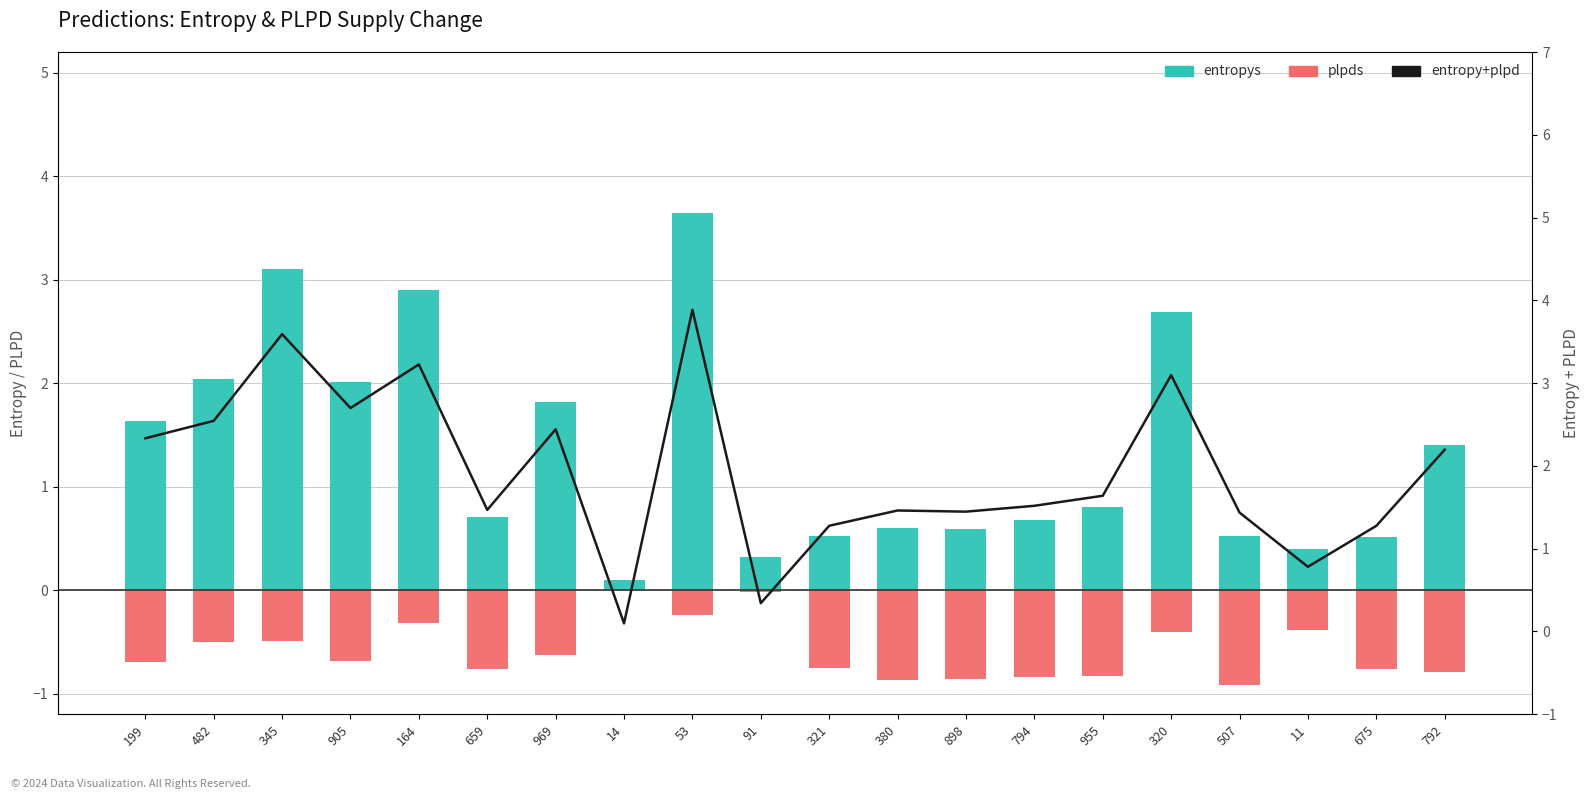

What position from the right is 969?

14